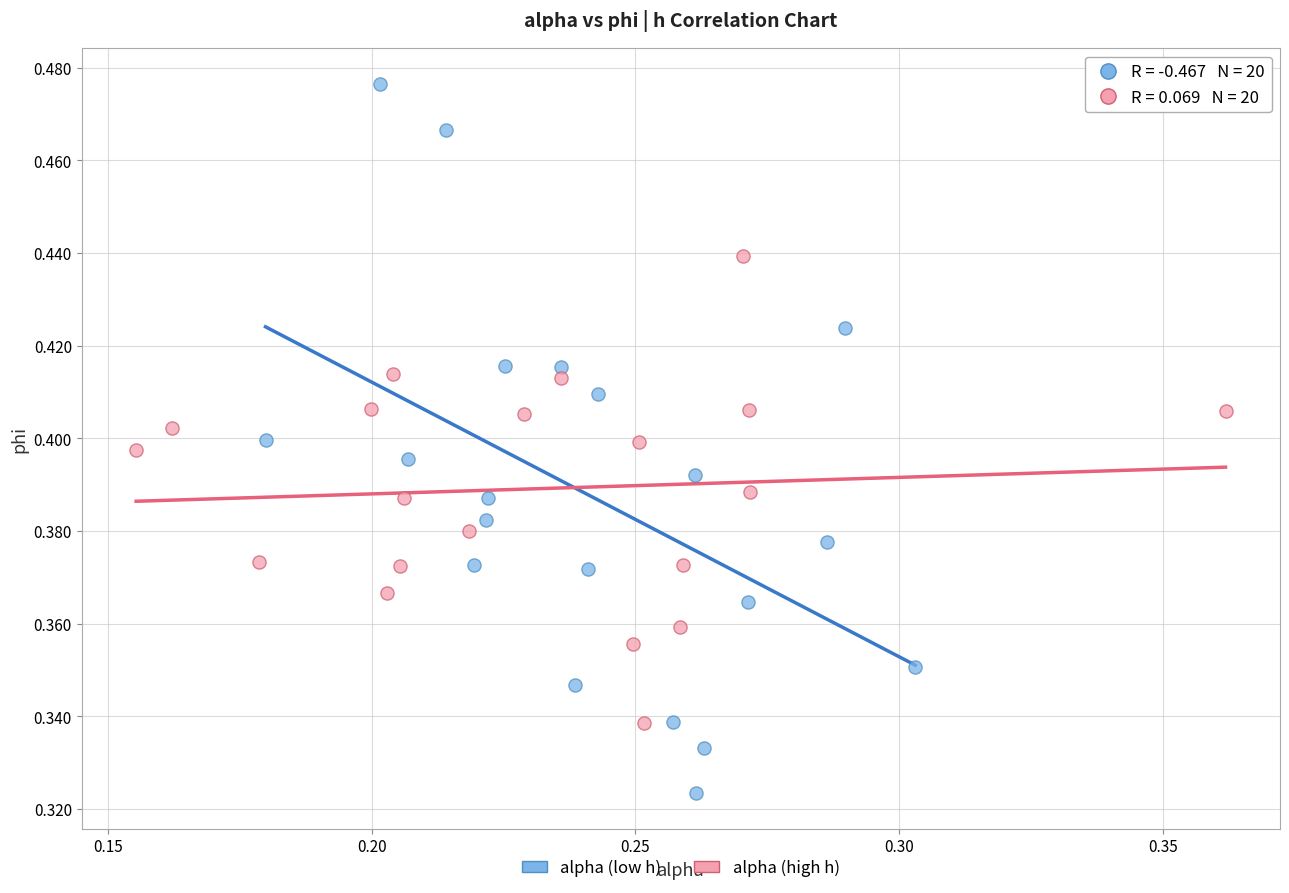

Which series has the widest spread of Y values?

alpha (low h)